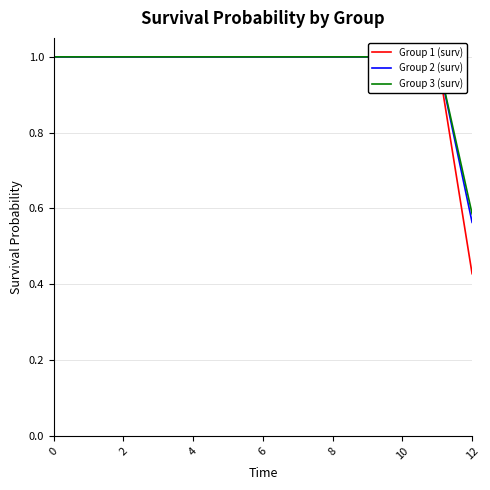

True or false: Group 1 (surv) and Group 3 (surv) intersect in this chart.

False